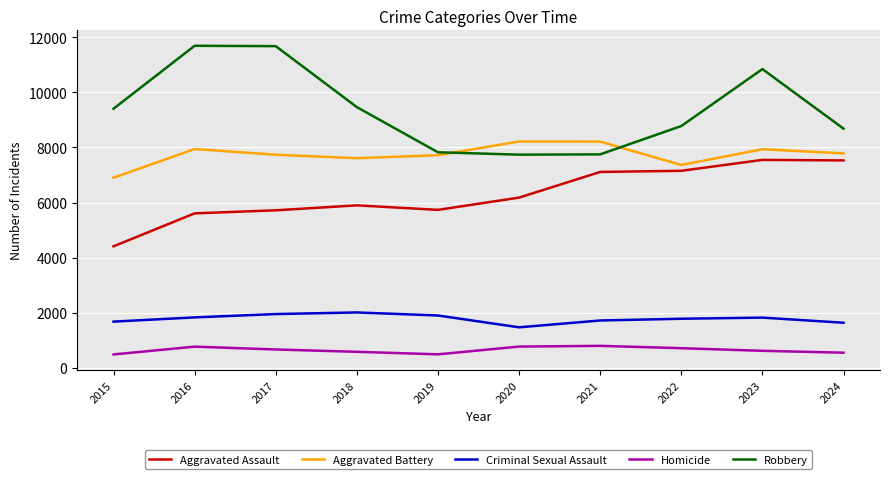

What is the total value across all series at 2019?

23671